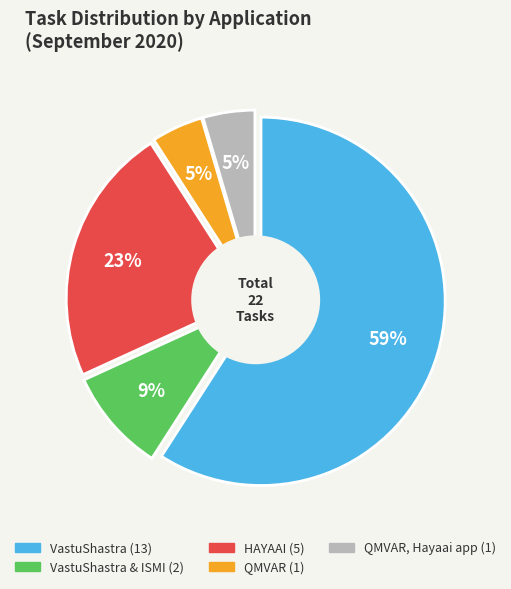

How many slices are in this pie chart?

5